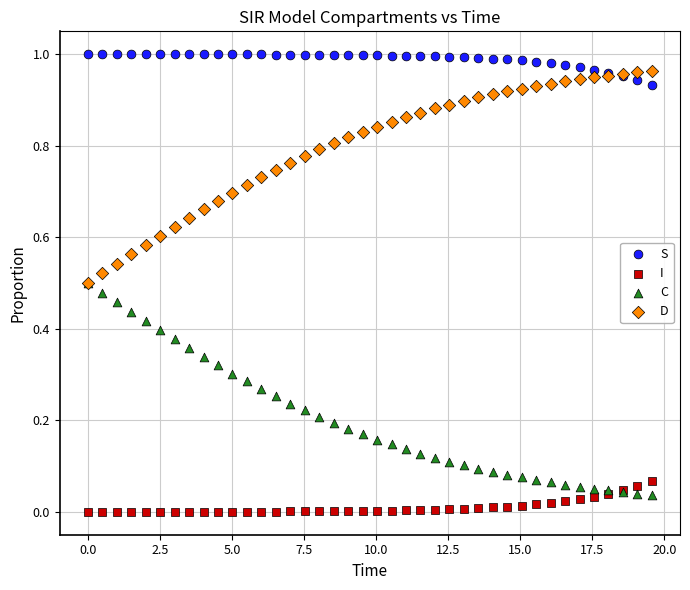

What are all the series names shown in the legend?

S, I, C, D